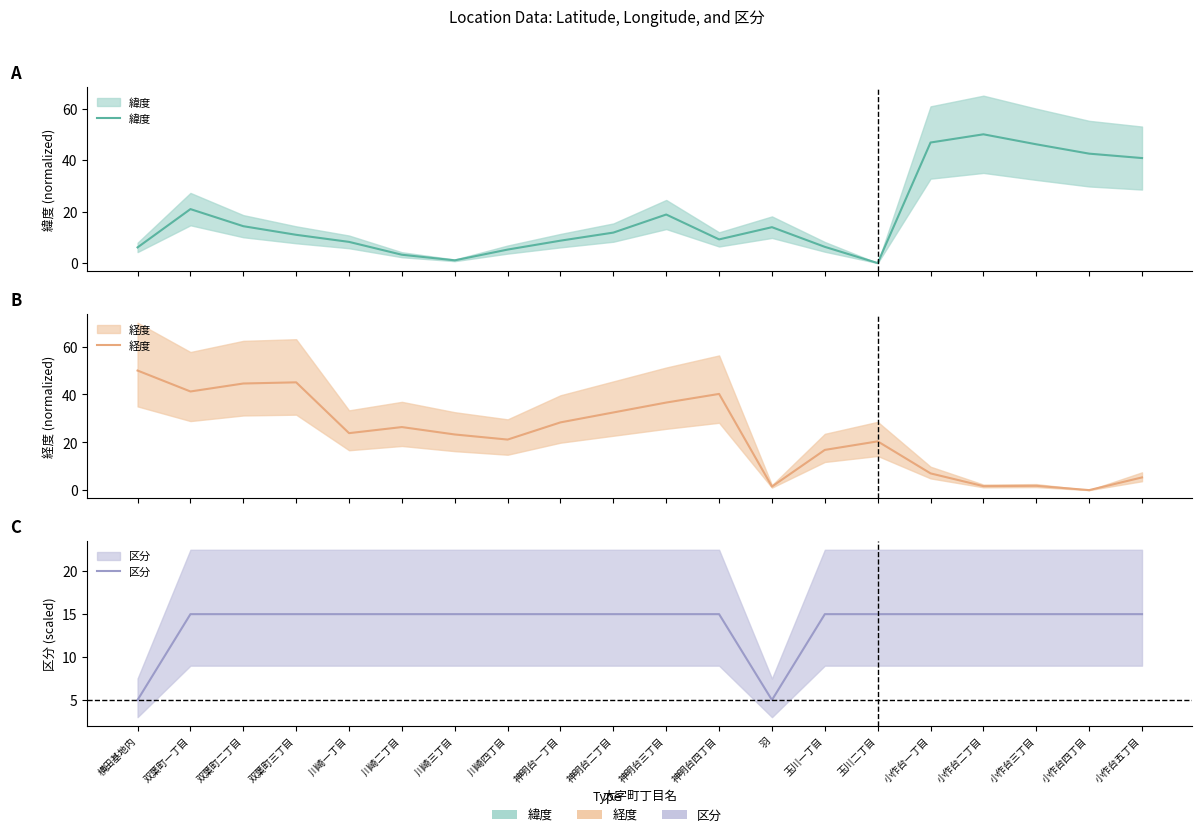

What is the label of the 20th point from the left?

小作台五丁目